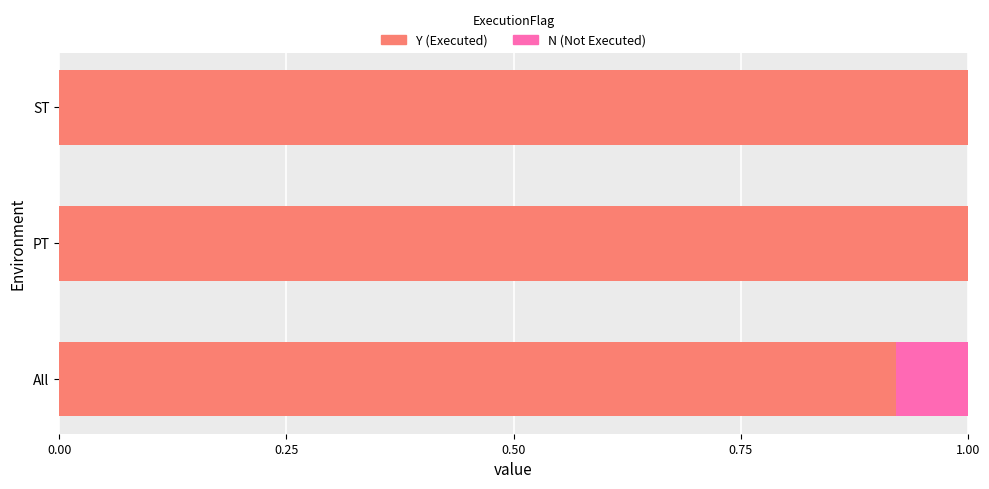

How many categories are shown in the chart?

3